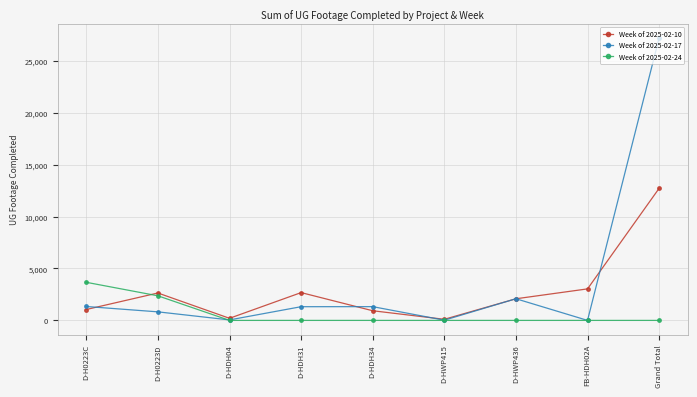

What is the difference between the second highest and minimum values in the Week of 2025-02-10 series?

2929